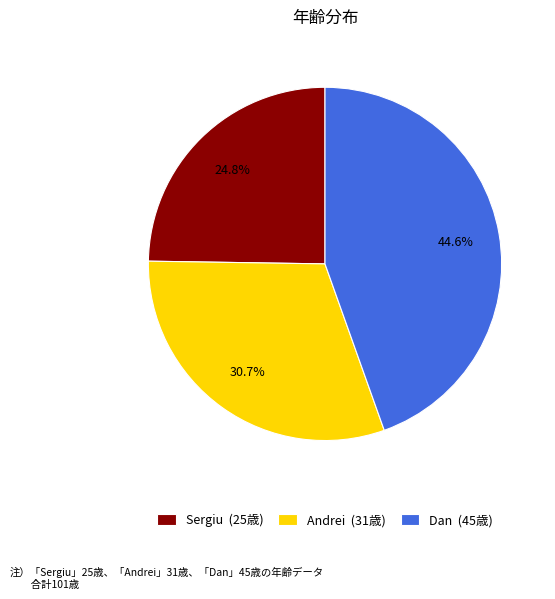

How many slices are in this pie chart?

3